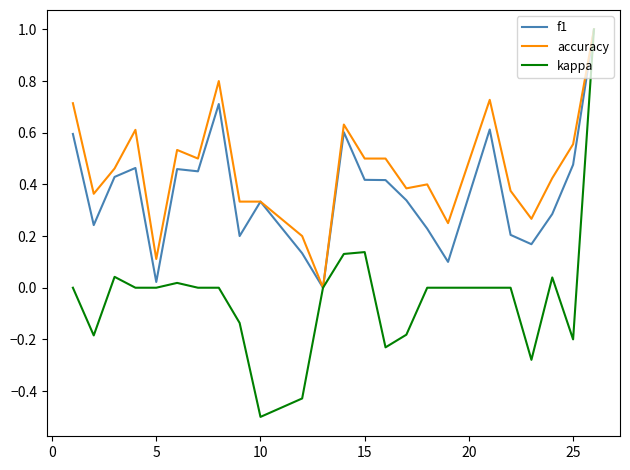

Which series has the largest range (max minus min)?

kappa